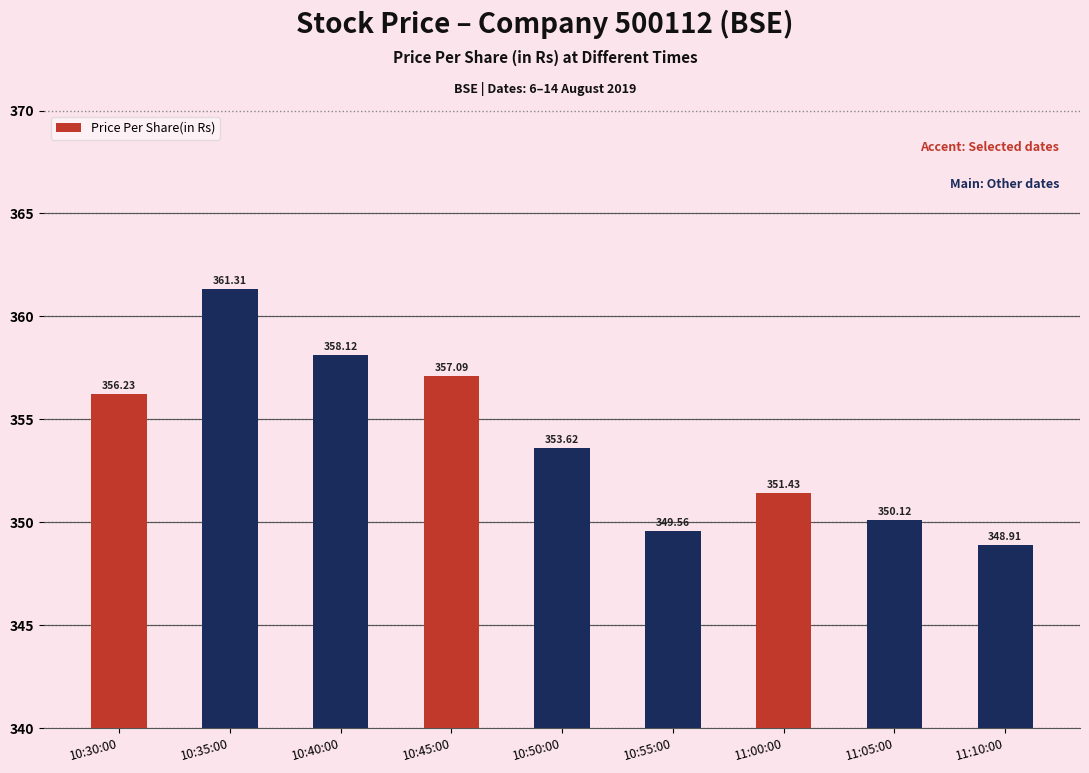

How many bars are there in total?

9